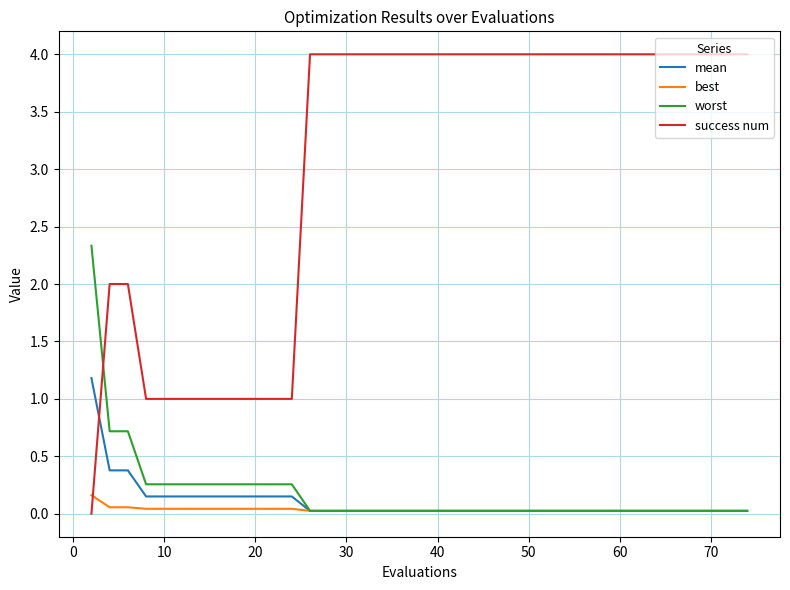

True or false: success num and worst cross at least once.

True